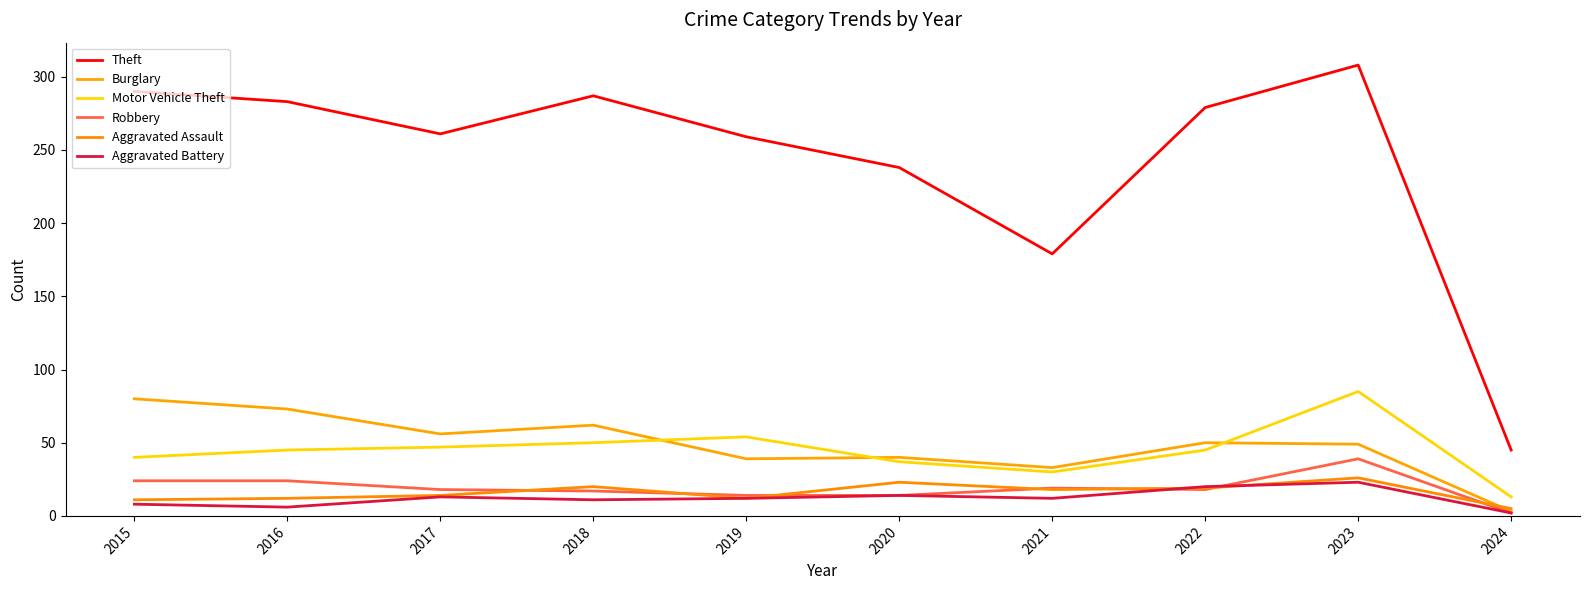

Between which two adjacent categories do Aggravated Assault and Robbery first intersect?

2017 and 2018